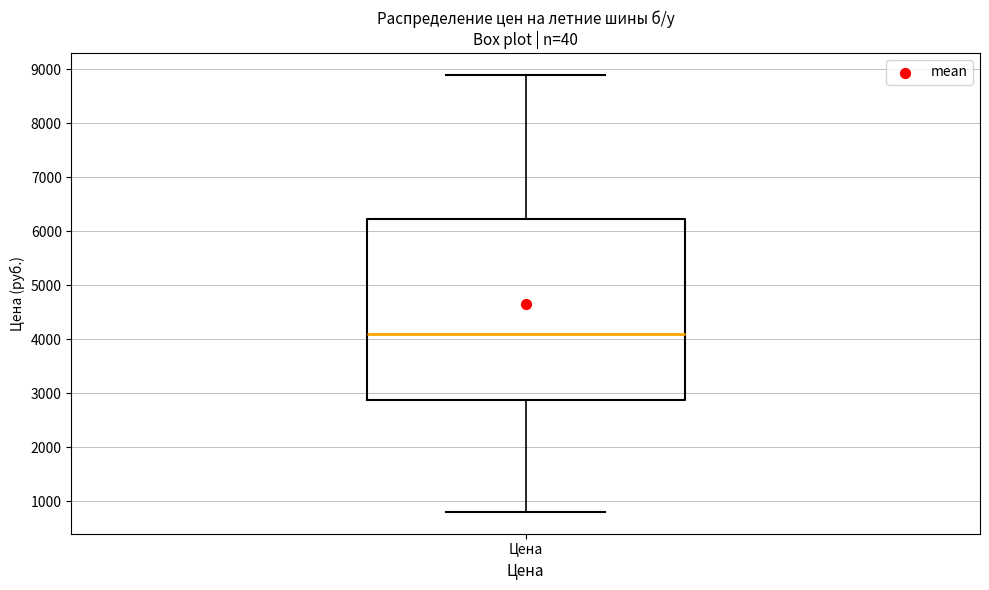

Where does the upper whisker of the box for Цена end on the y-axis? The values are not printed on the chart, so give them approximately, as read against the axis.

8900